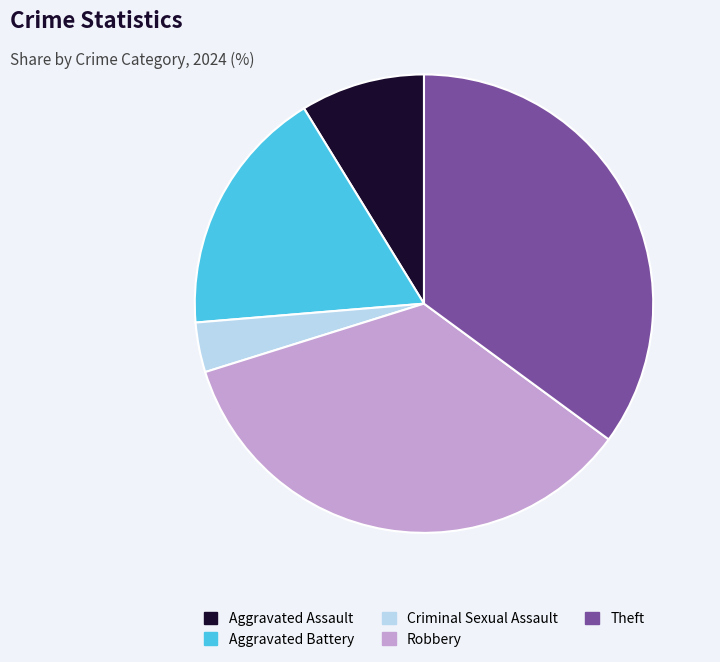

Does any single category account for the majority?

No